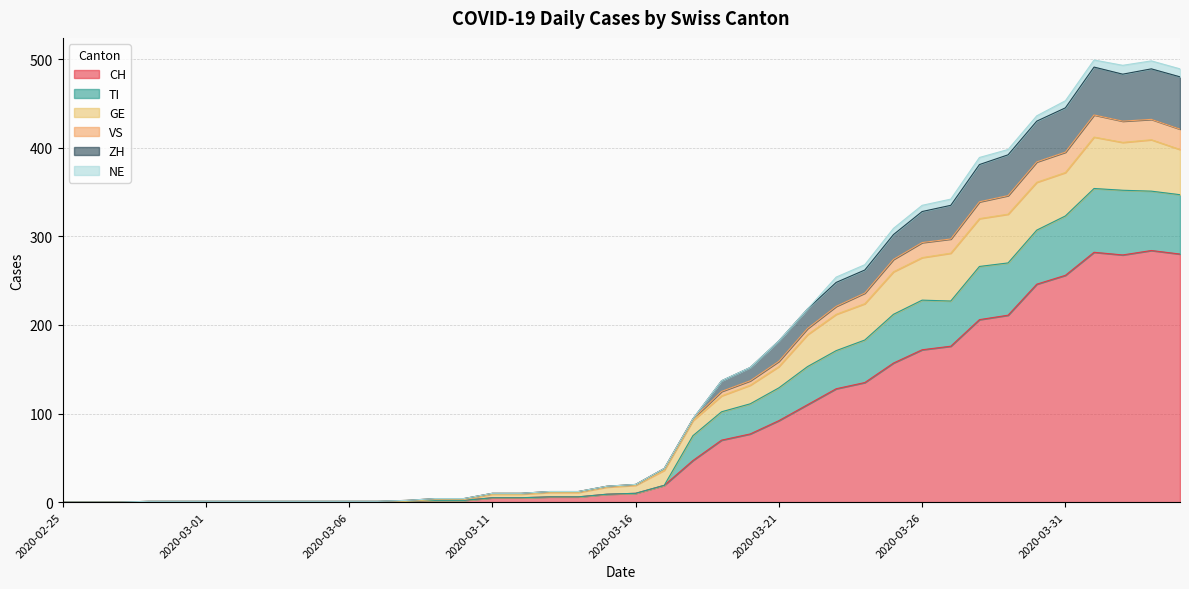

What is the highest value of the CH series?

284